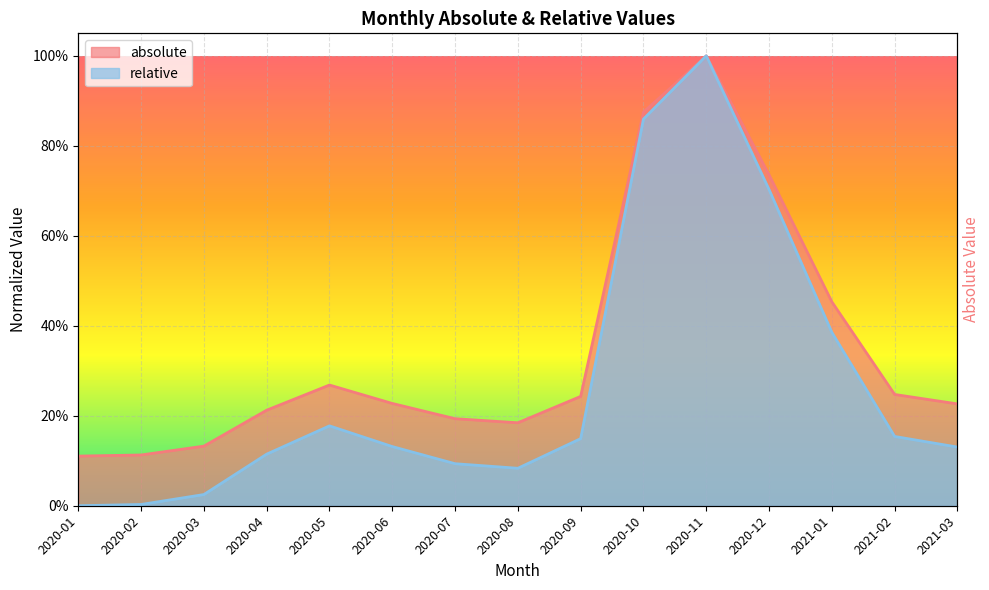

At which category does absolute reach its first local peak?

2020-05